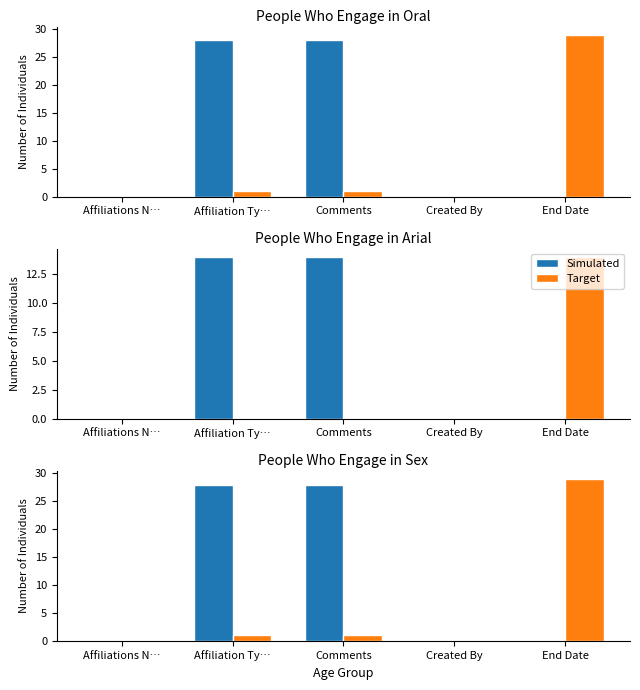

Rank the categories by Target value from lowest to highest.

Affiliations N…, Created By, Affiliation Ty…, Comments, End Date